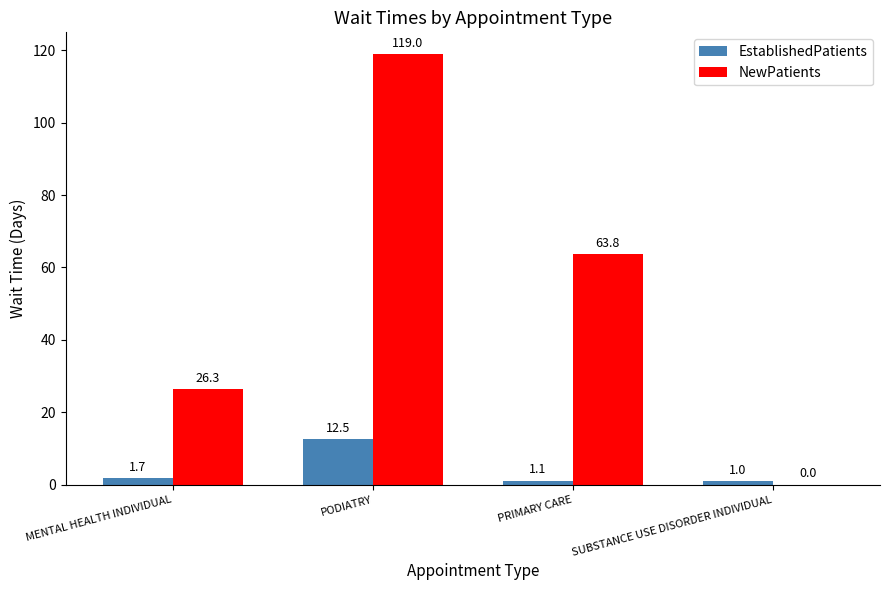

What is the total value across all series at PRIMARY CARE?

64.9